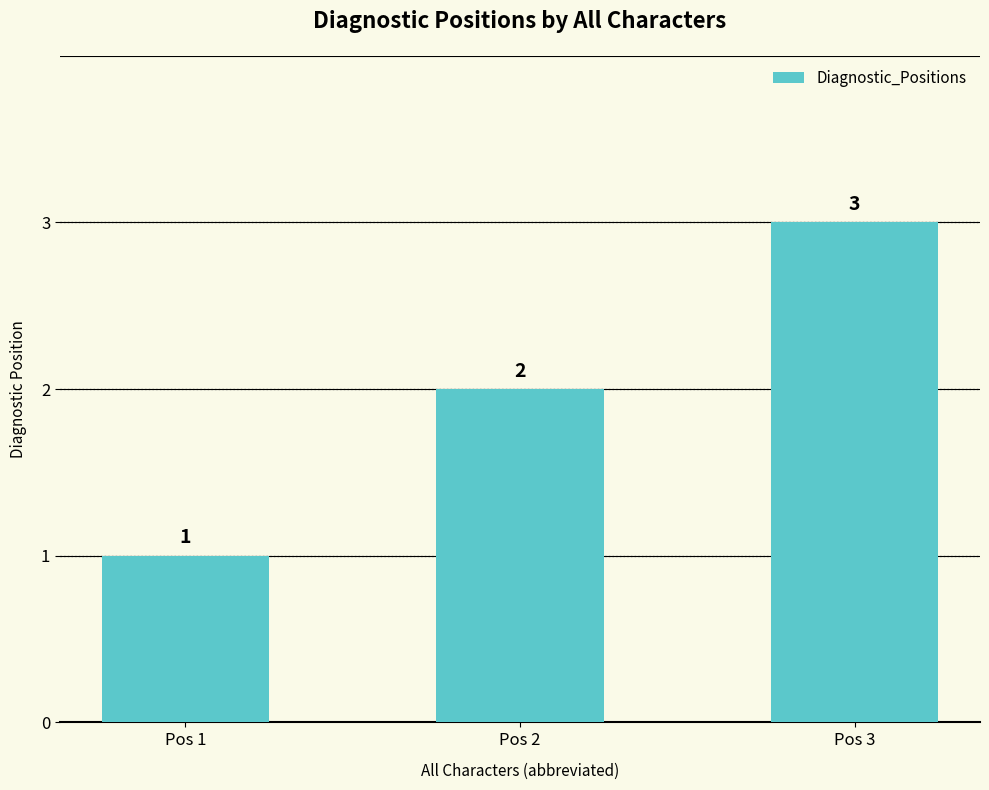

Between Pos 3 and Pos 2, which is larger?

Pos 3